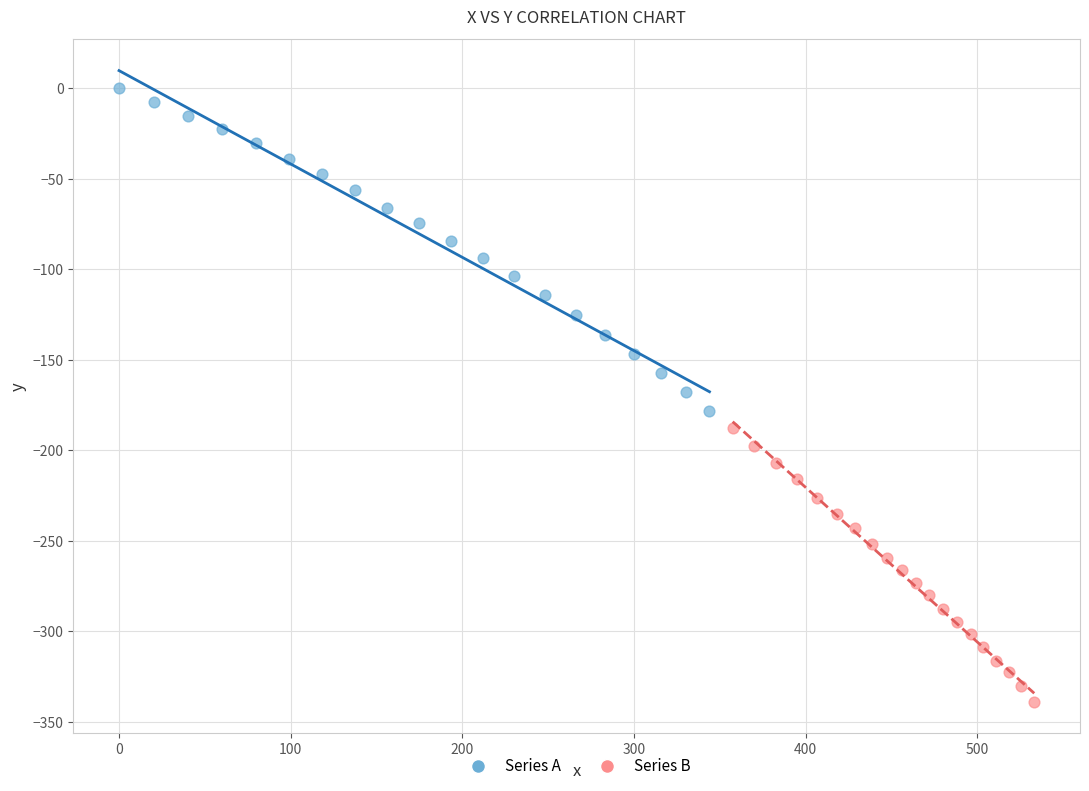

Which series reaches the maximum Y coordinate?

Series A